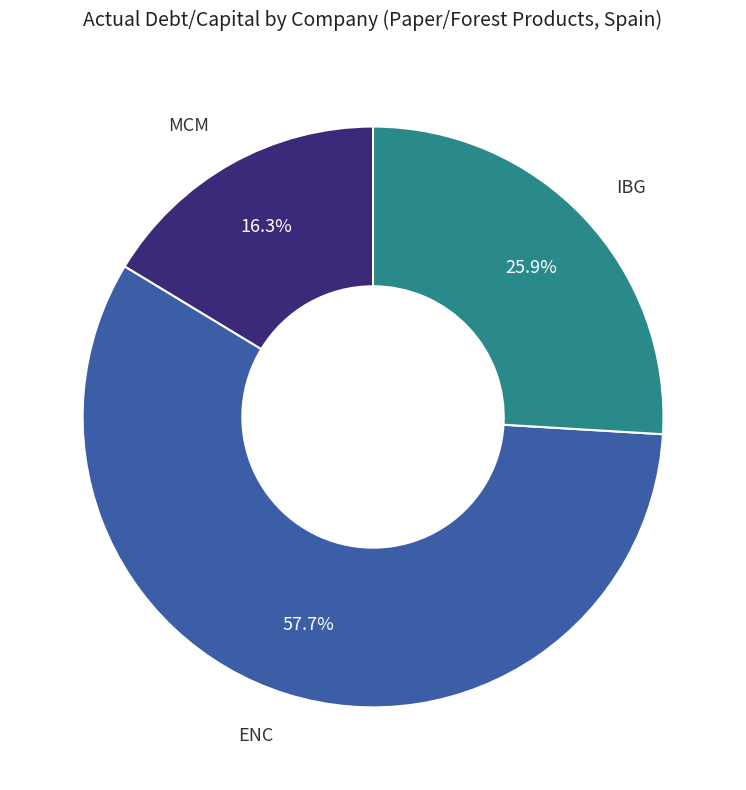

What is the majority slice?

ENC